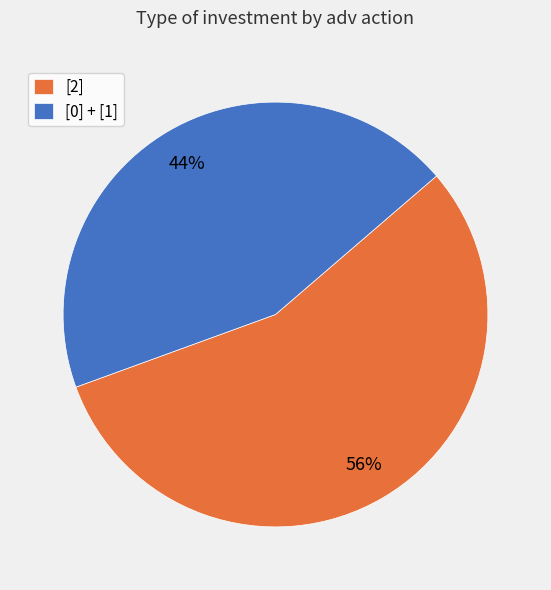

Which has a higher value, [2] or [0] + [1]?

[2]